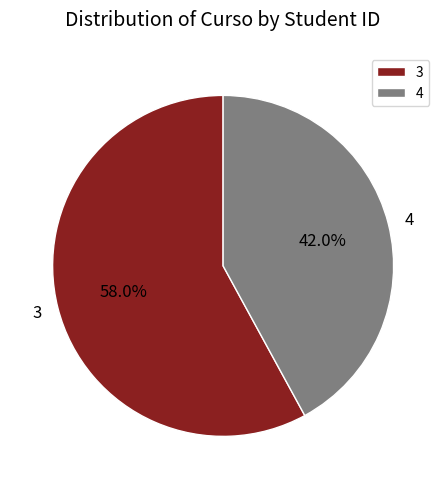

How many slices are in this pie chart?

2